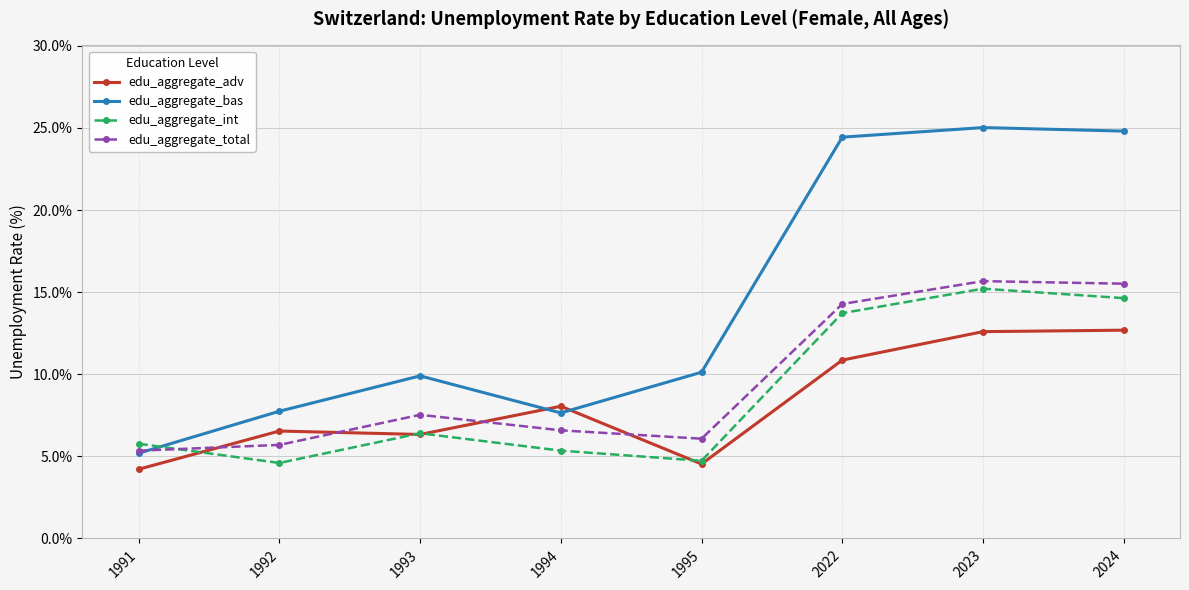

True or false: edu_aggregate_int has a value of 4.7 at 1995.

True